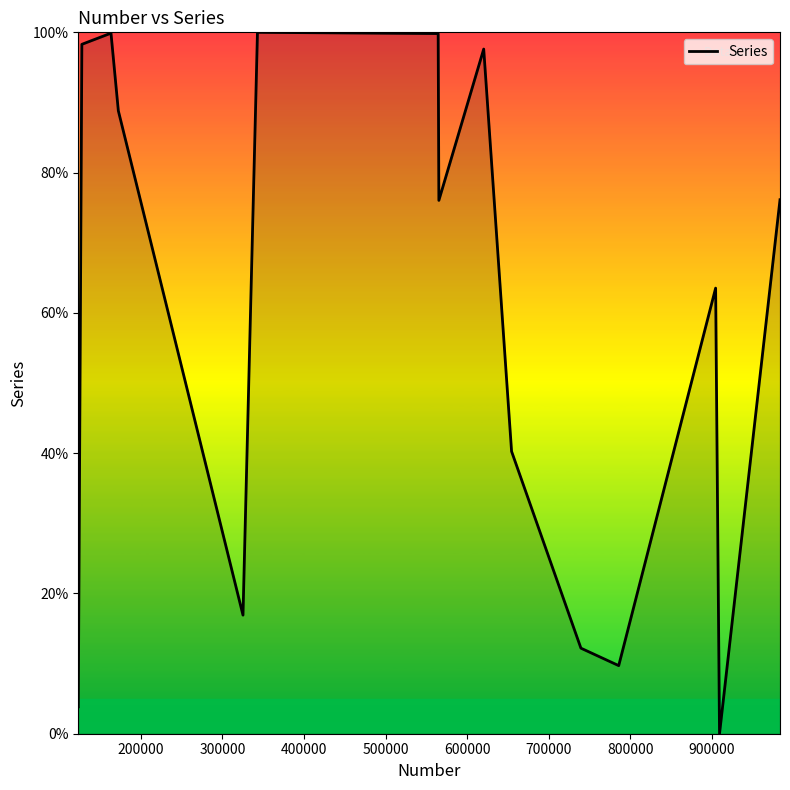

Is this an area chart (filled region under the line)?

Yes